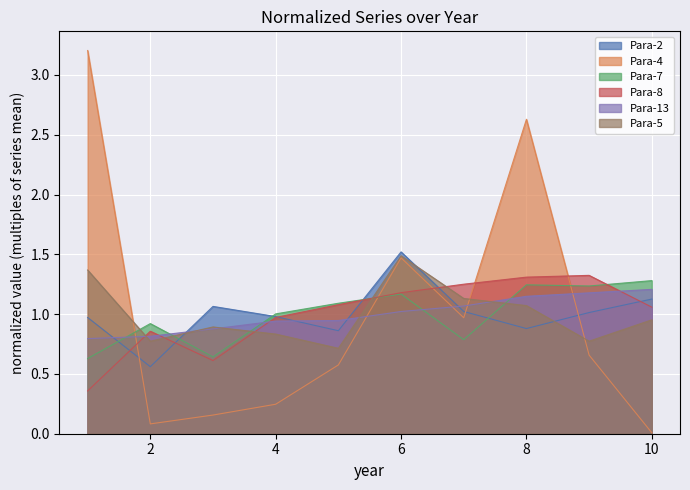

True or false: Para-4 has more than 2 interior local peaks.

False